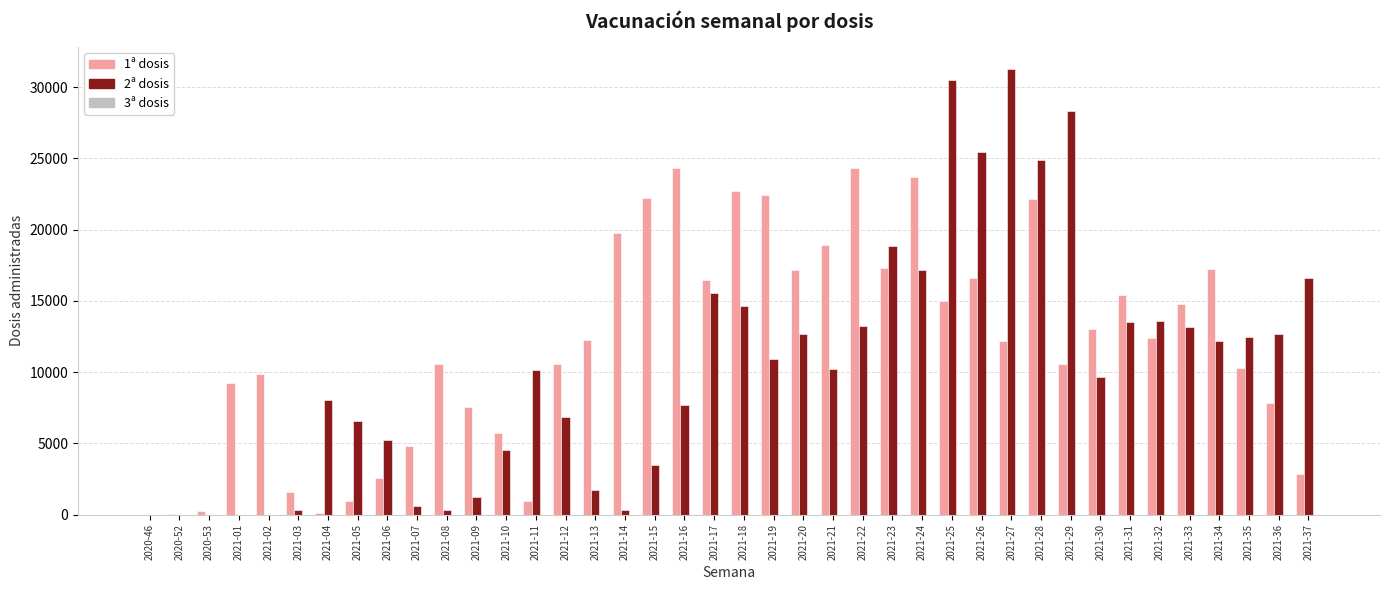

True or false: 1ª dosis has a value of 4627 at 2021-01.

False